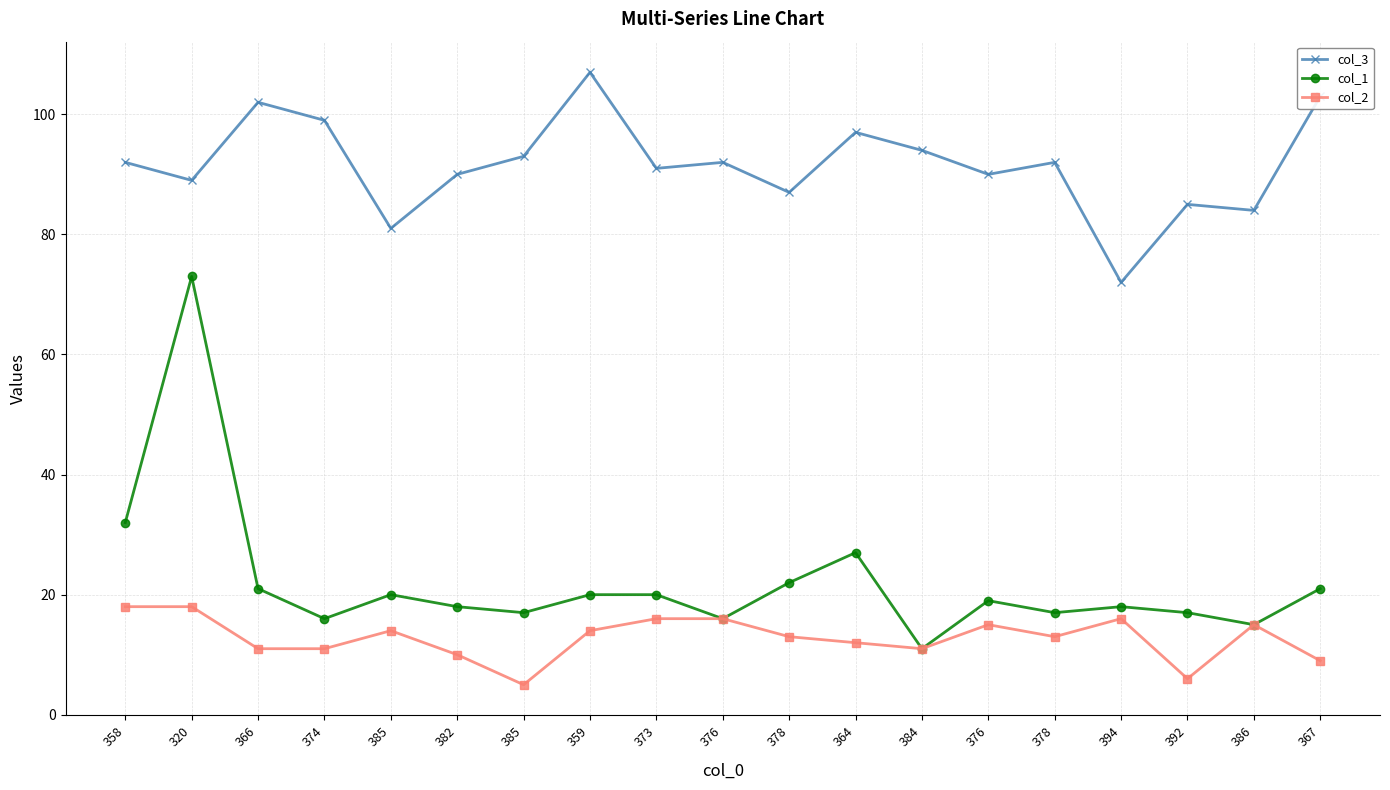

What are all the series names shown in the legend?

col_3, col_1, col_2